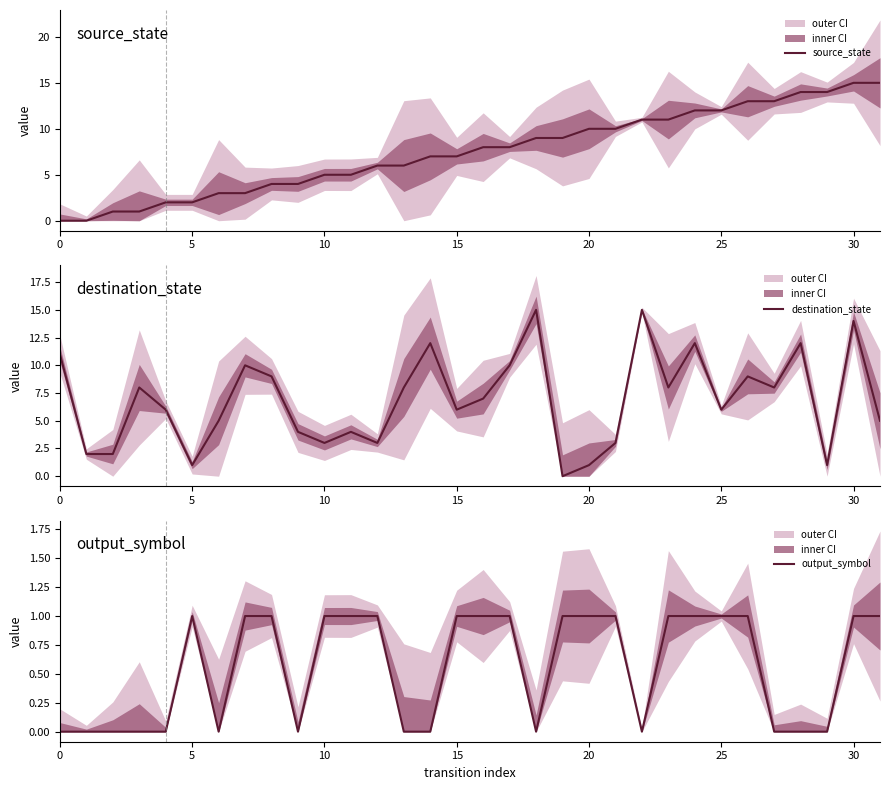

The output_symbol series shows 2 at 20. True or false?

False